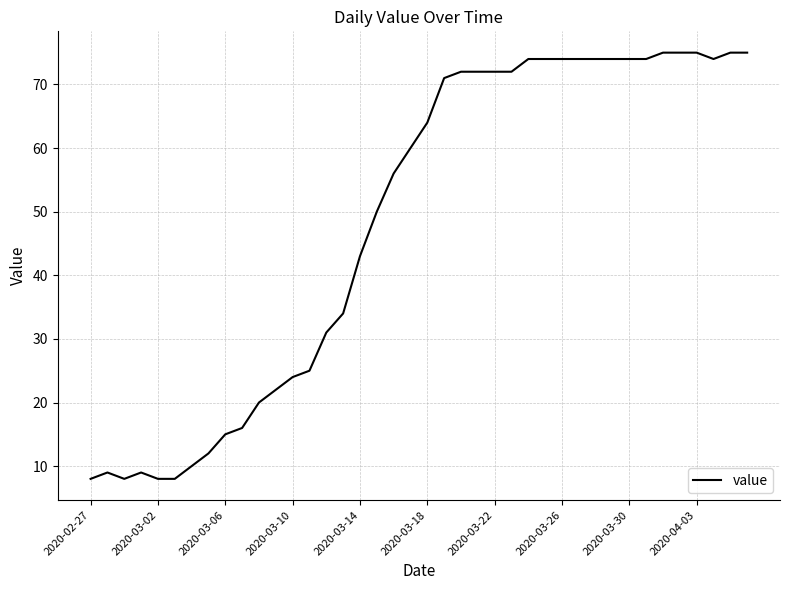

What is the difference between the maximum and minimum values?

67